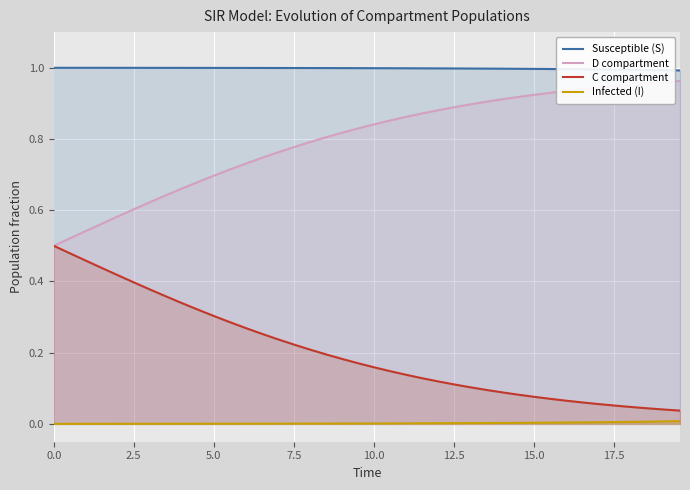

Which series has the largest total across all categories?

Susceptible (S)